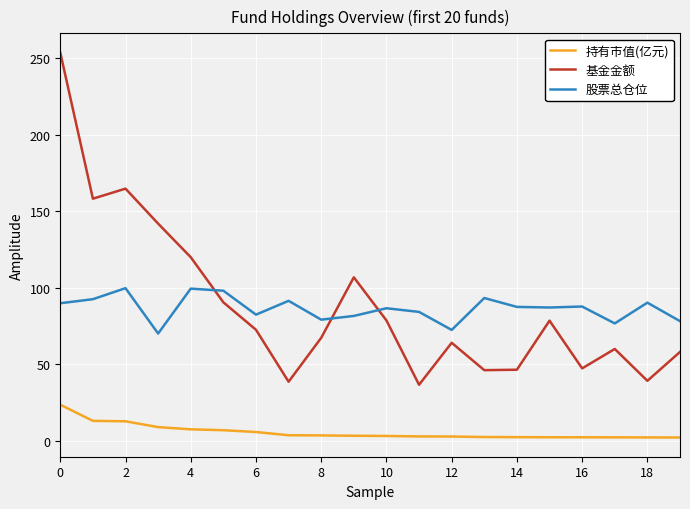

Rank the series by their maximum value, from highest to lowest.

基金金额, 股票总仓位, 持有市值(亿元)